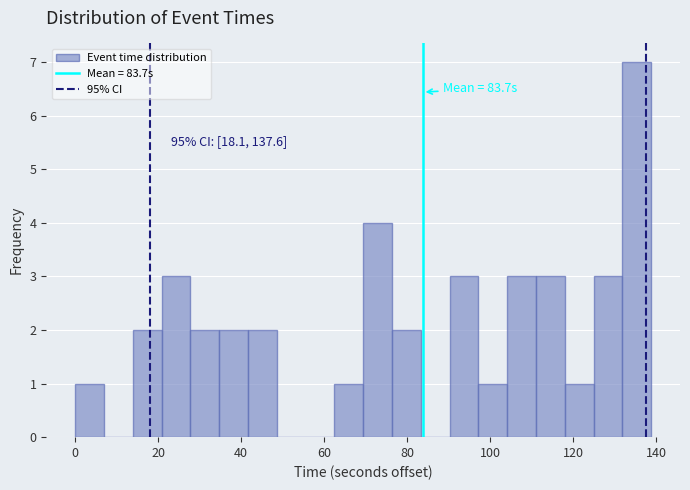

Around what value on the x-axis is the tallest bar? Give the approximate position of its centre, as read against the axis.

136